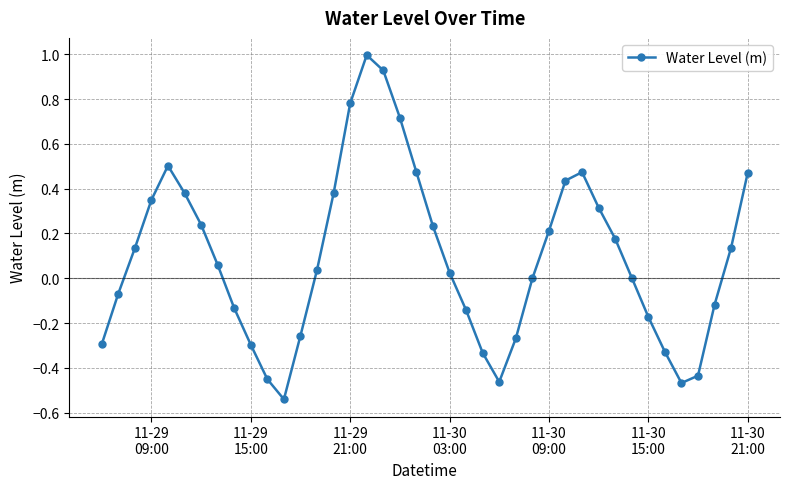

What is the sum of all values?

3.7